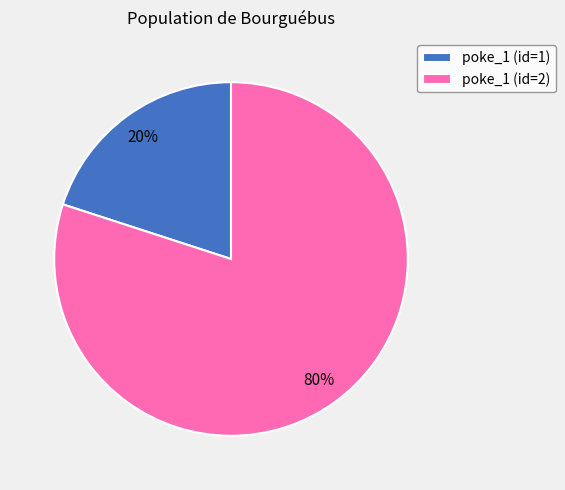

Does poke_1 (id=1) account for over 50% of the chart?

No